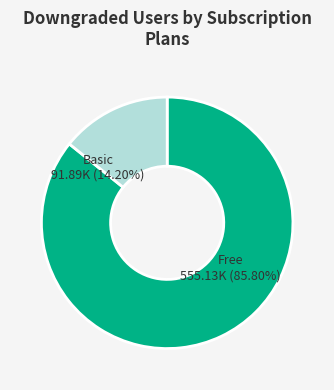

Does 7 represent more than half of the total?

No